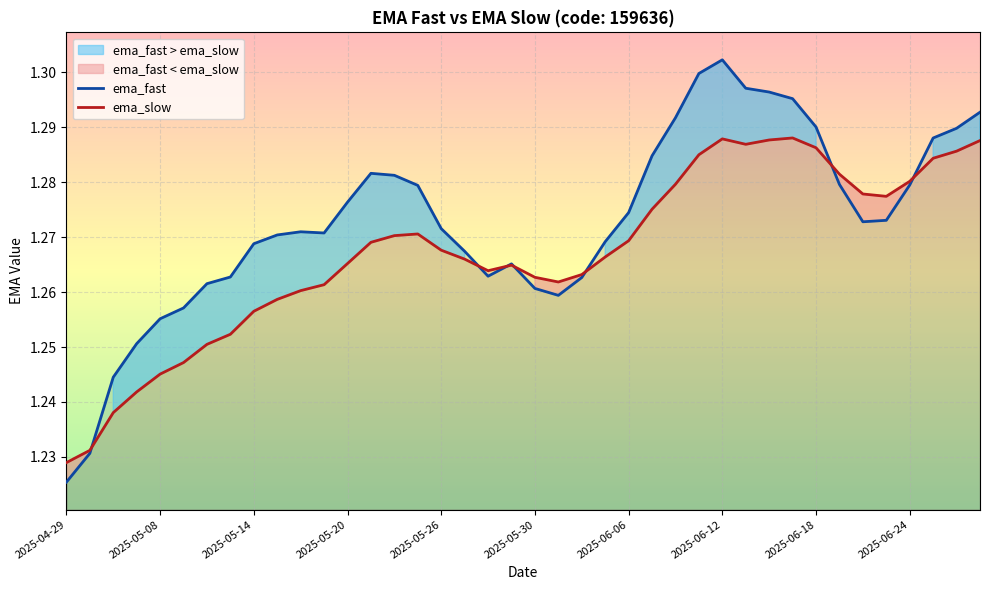

List the series in order of their peak value, highest first.

ema_fast, ema_slow